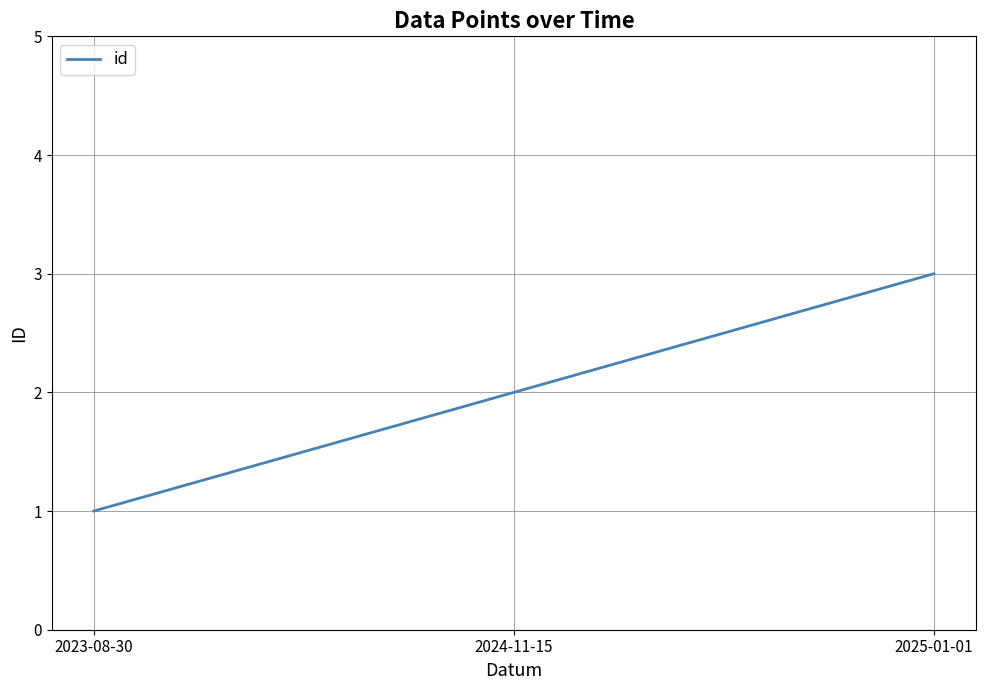

Which category has the lowest value across all series?

2023-08-30